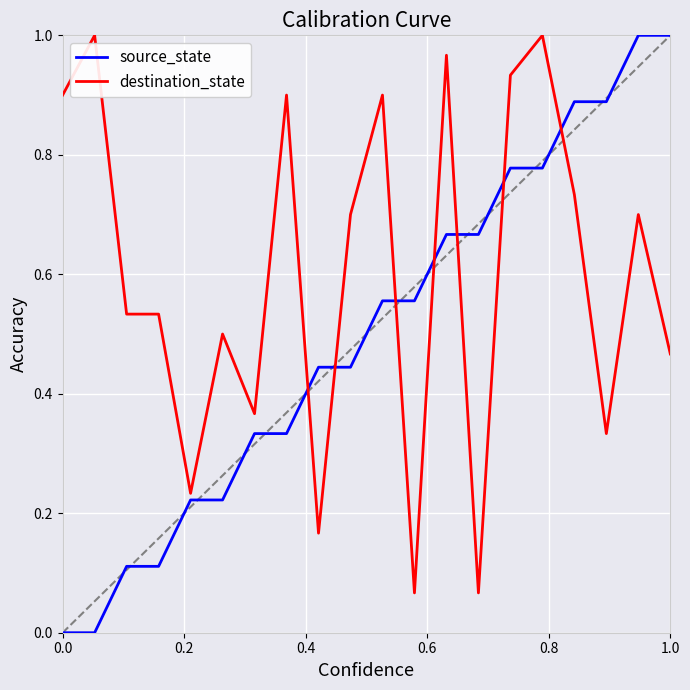

Which series has the largest total across all categories?

destination_state